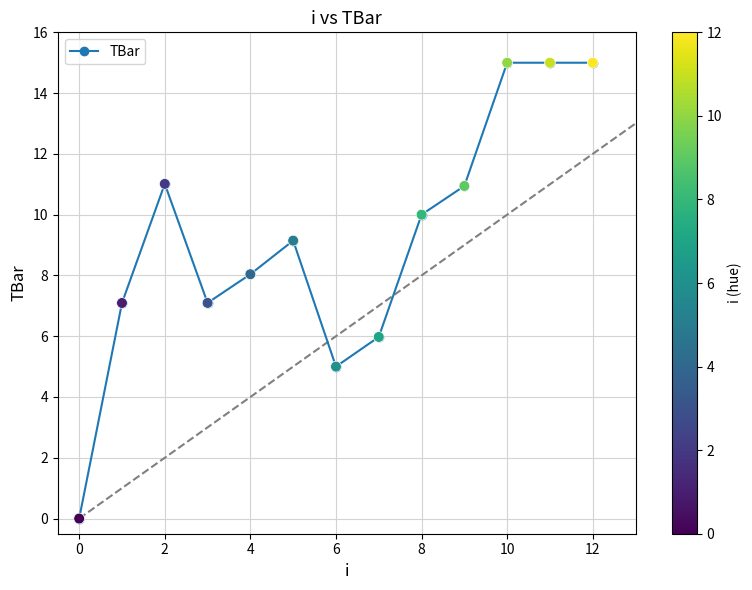

What is the sum of all values?

119.3